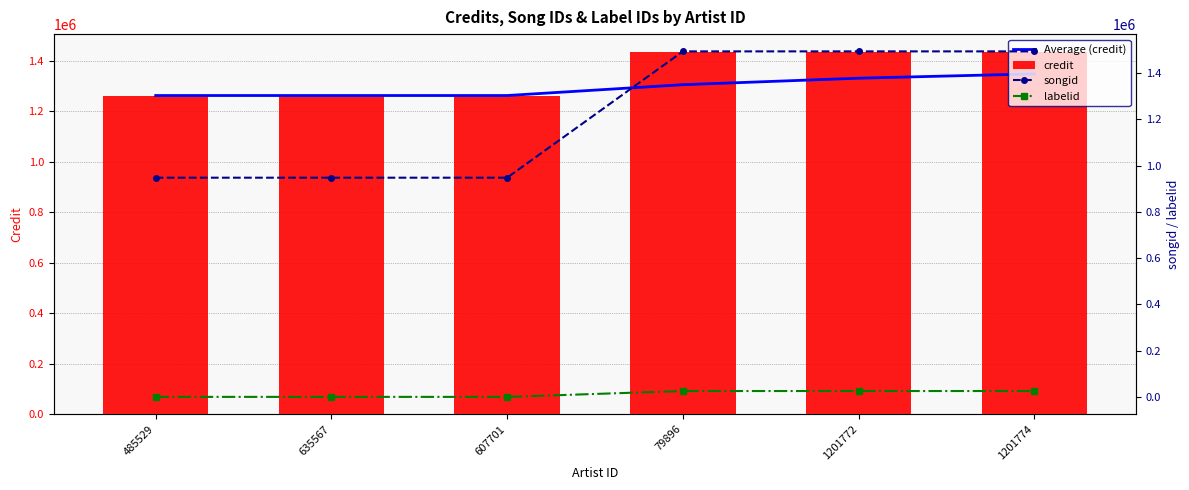

At how many categories does at least one series exceed 125348?

6